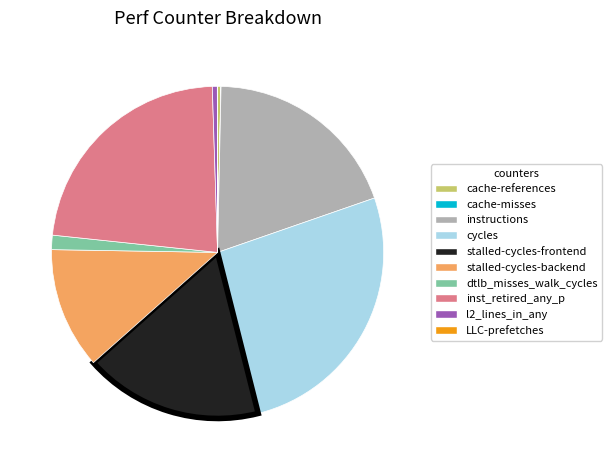

What is the ratio of the value at stalled-cycles-backend to the value at instructions?

0.6